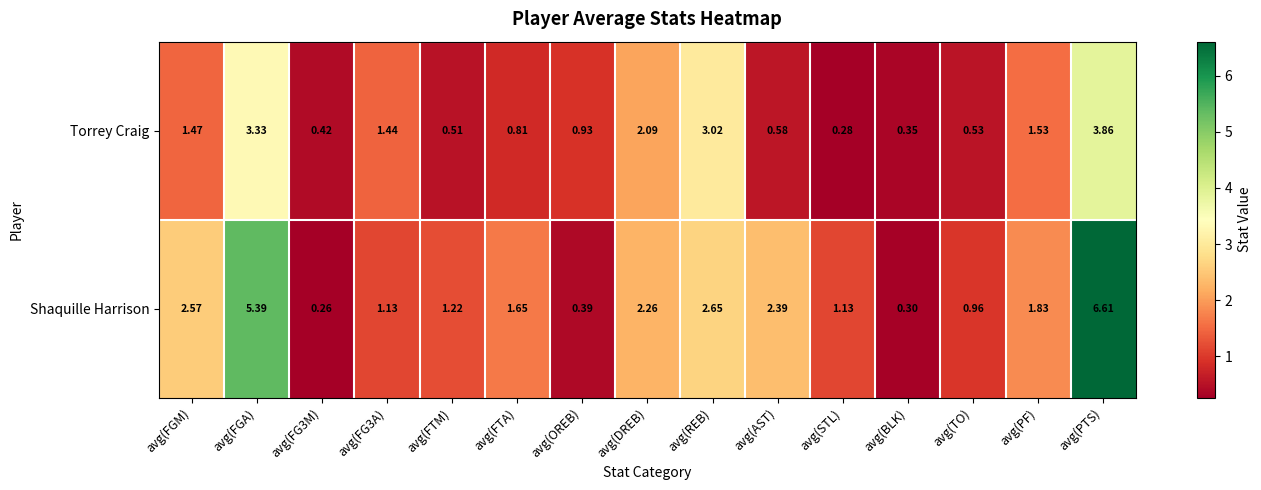

Which series has the largest total across all categories?

Shaquille Harrison